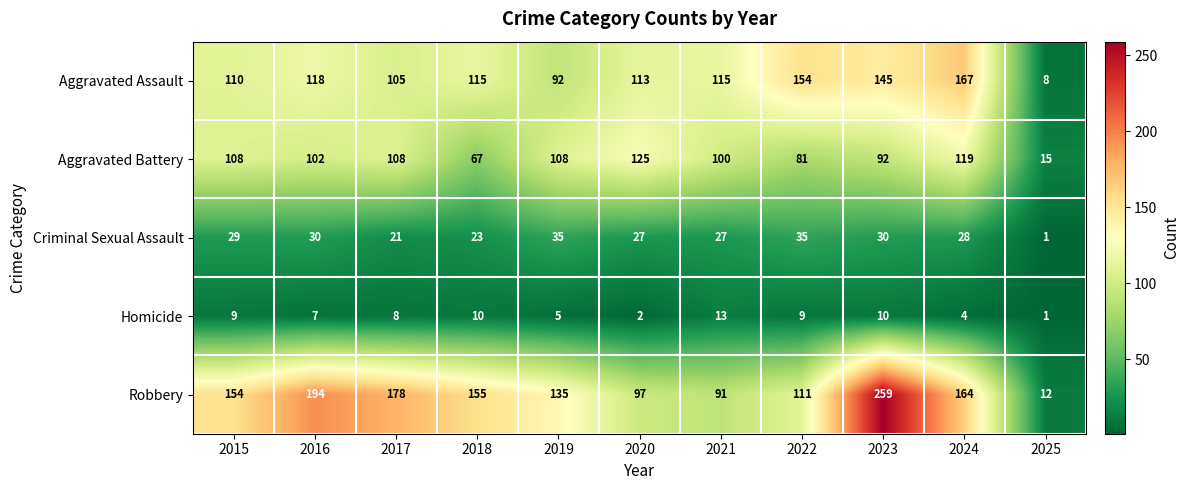

What is the average value of the Aggravated Assault series?

113